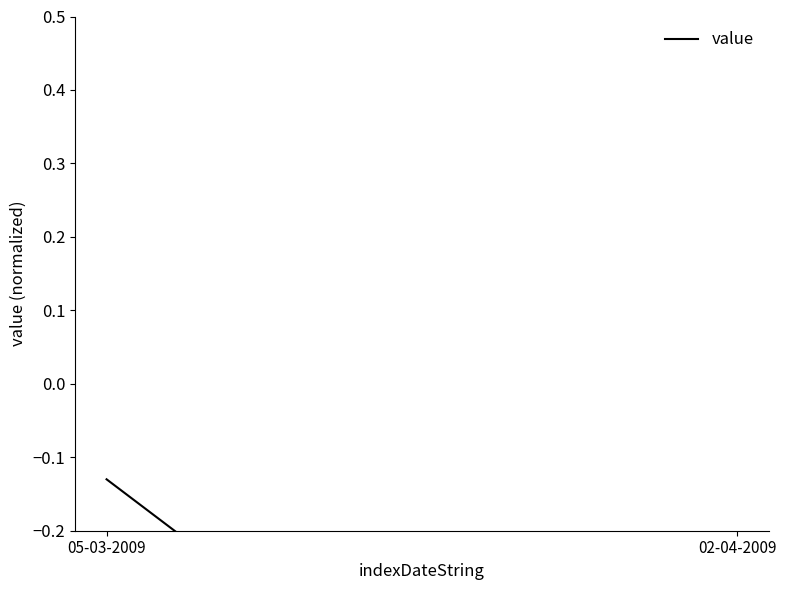

What value does the data have at 05-03-2009?

-0.1